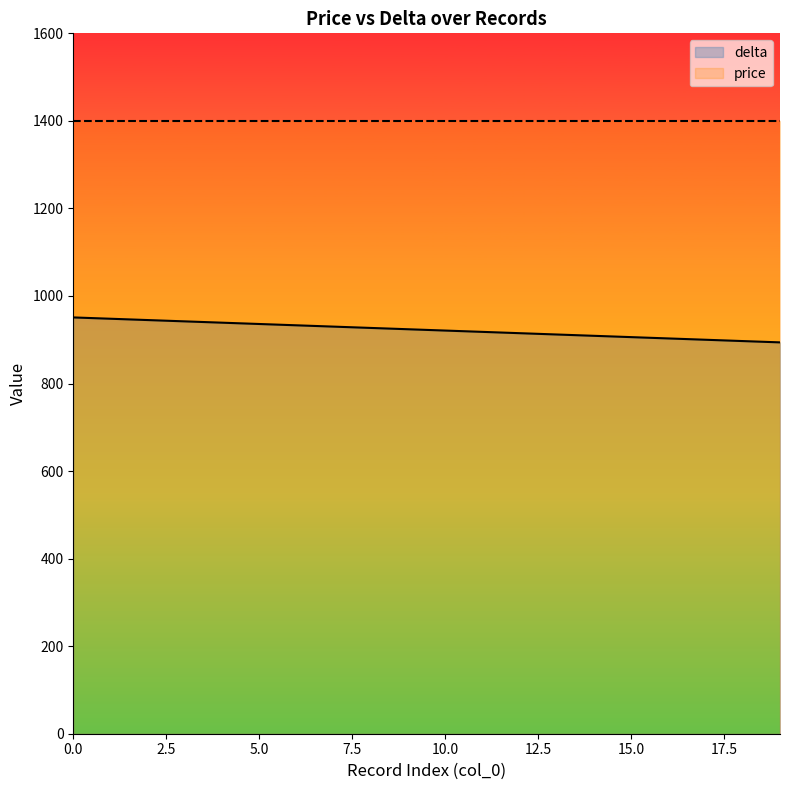

How many lines are shown in the chart?

2